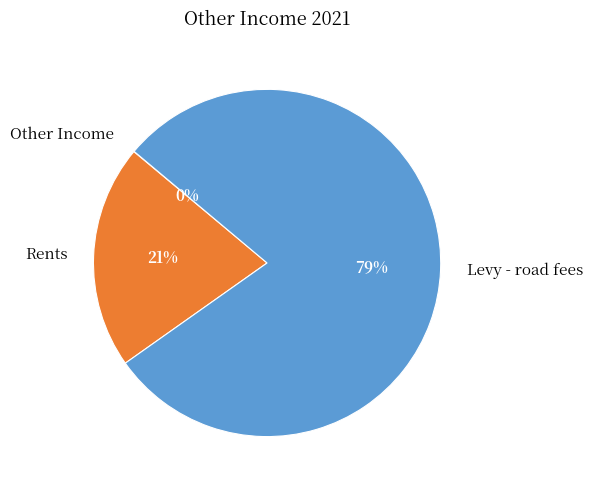

To the nearest percent, what is the difference between the largest and smallest slice percentages?

79%